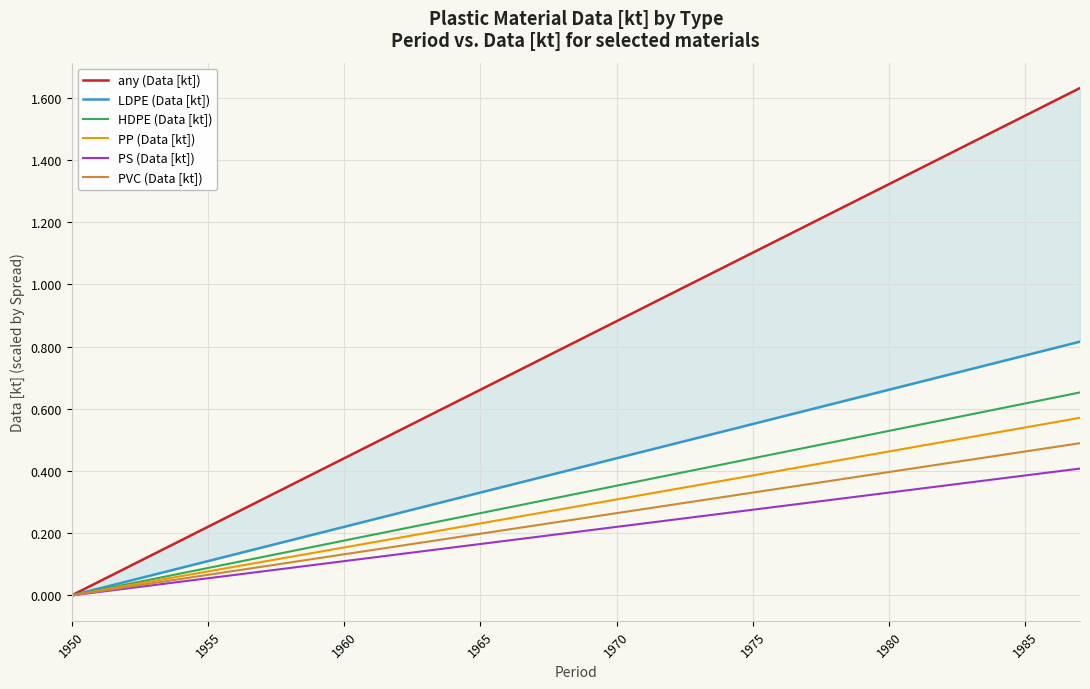

The PP (Data [kt]) series shows 0.0 at 1950. True or false?

True